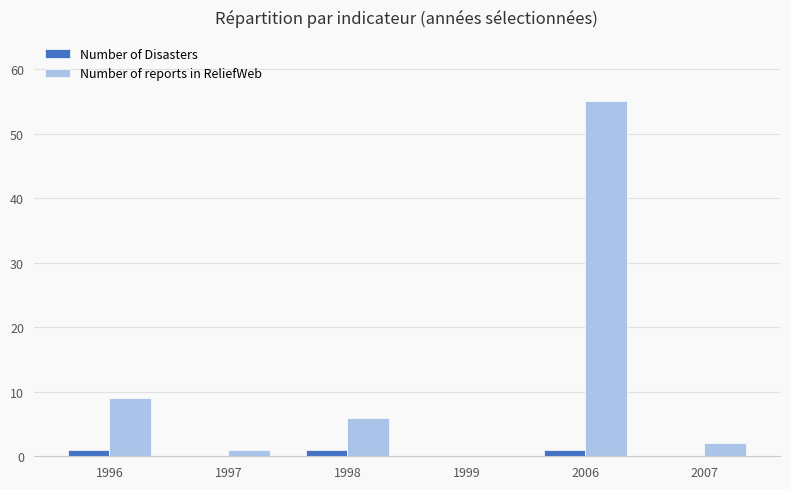

What is the sum of all Number of Disasters values?

3